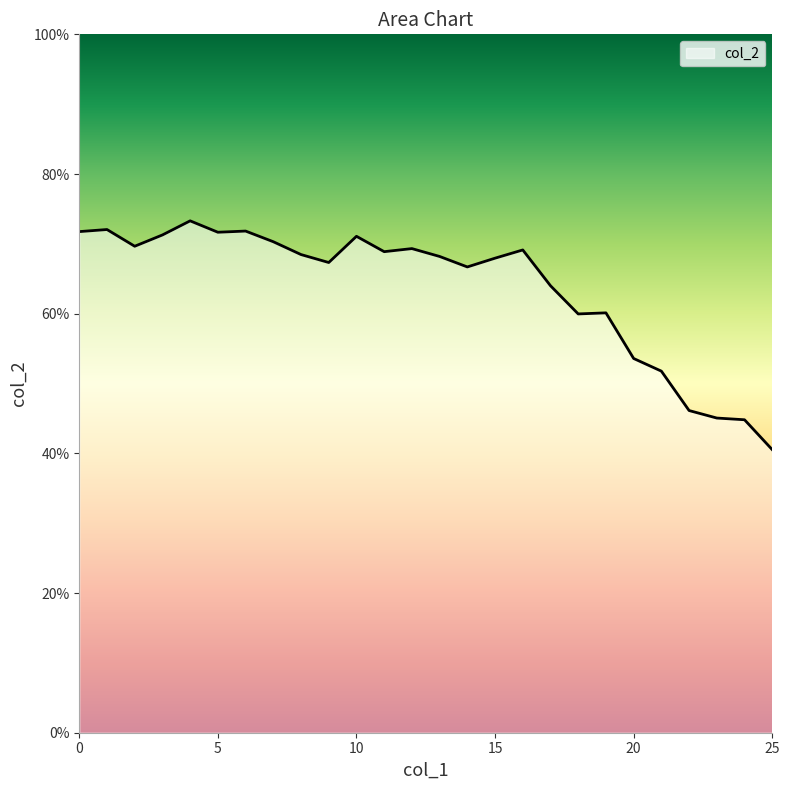

True or false: there are more than 0 points higher than both neighbors.

True